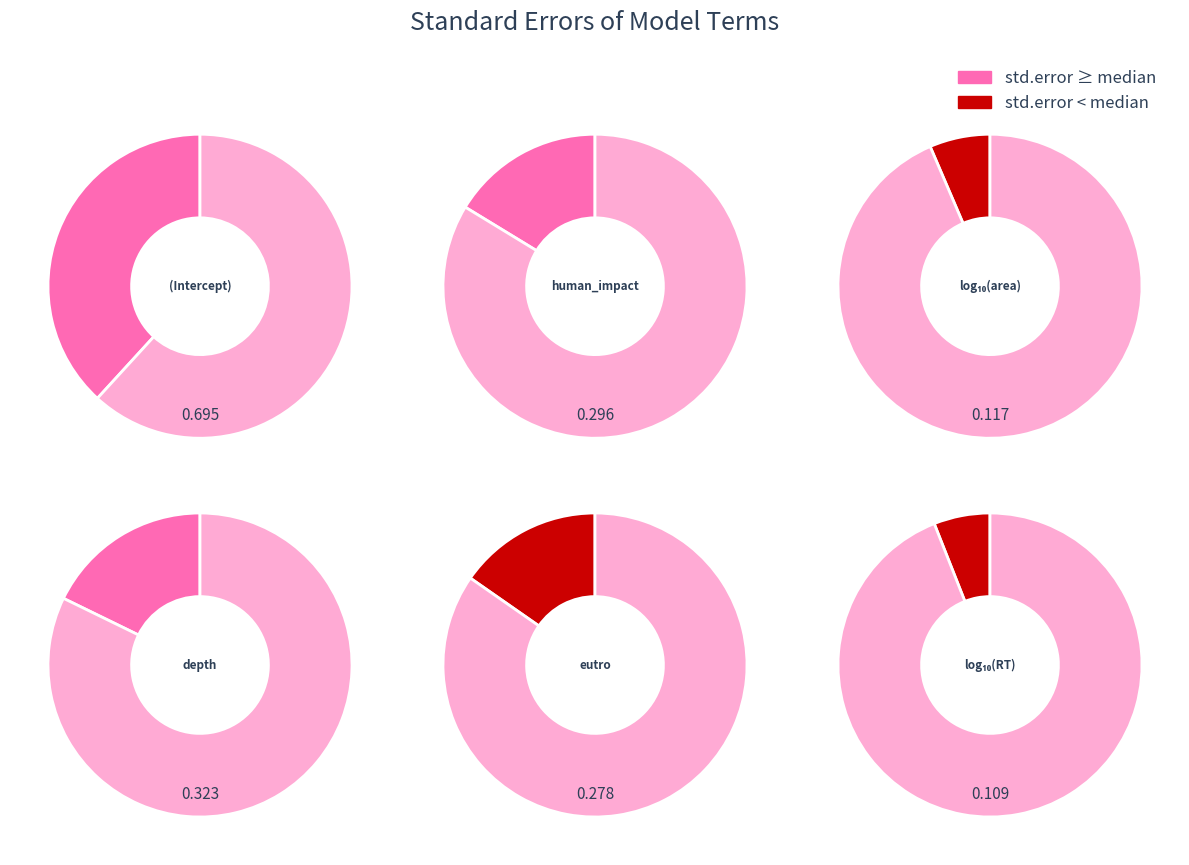

How many slices are in this pie chart?

6